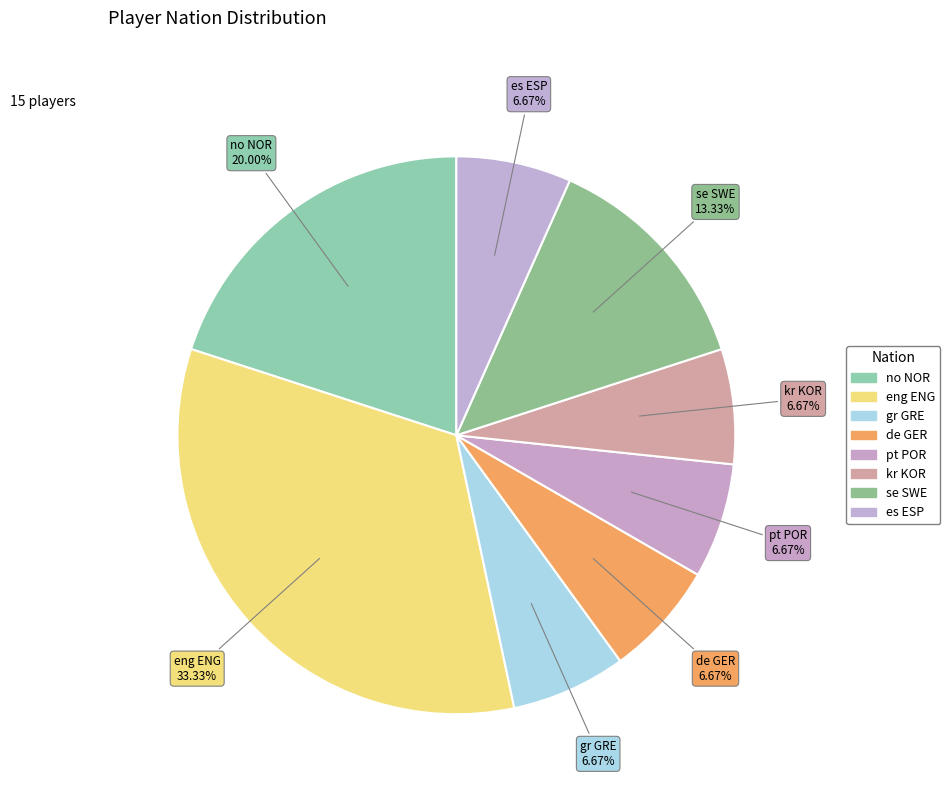

Count the number of slices in the pie.

8